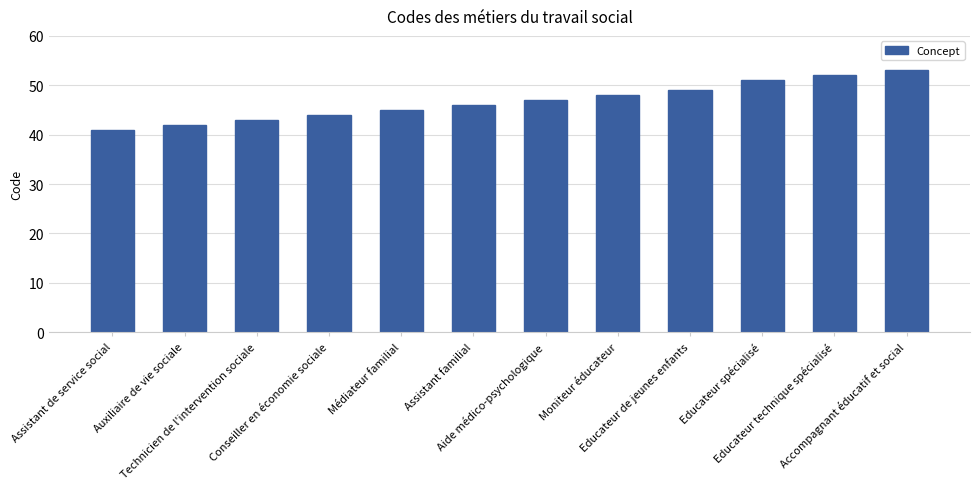

List the labels in order of value, largest first.

Accompagnant éducatif et social, Educateur technique spécialisé, Educateur spécialisé, Educateur de jeunes enfants, Moniteur éducateur, Aide médico-psychologique, Assistant familial, Médiateur familial, Conseiller en économie sociale, Technicien de l'intervention sociale, Auxiliaire de vie sociale, Assistant de service social